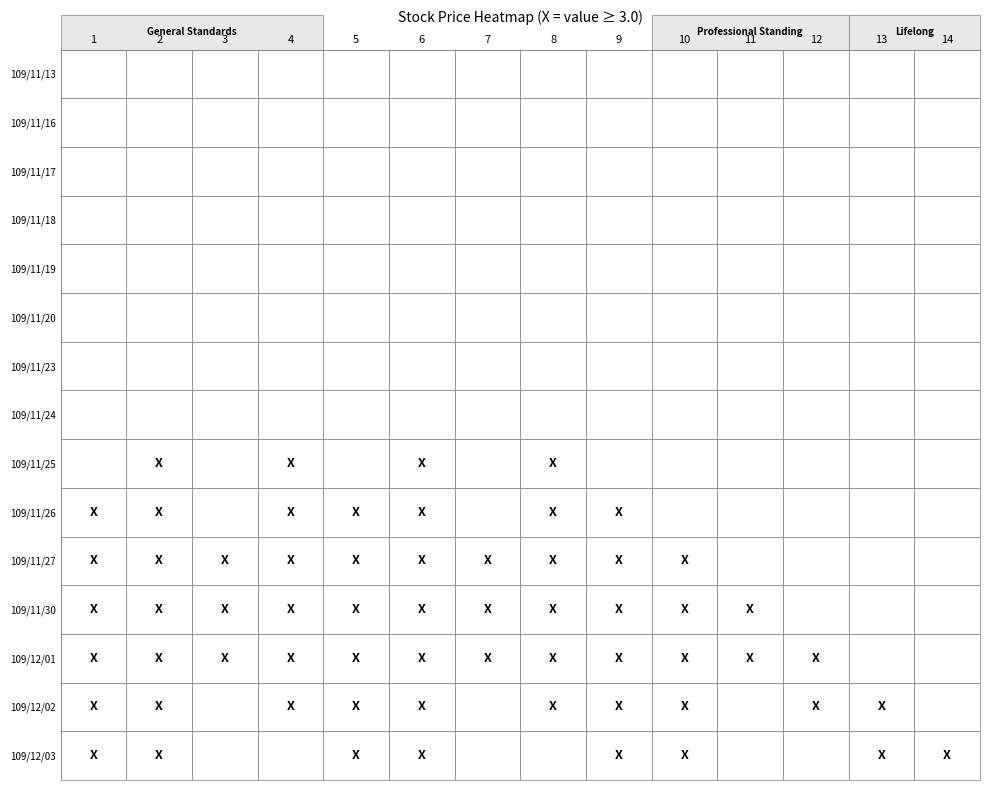

Which series has the largest range (max minus min)?

109/11/30